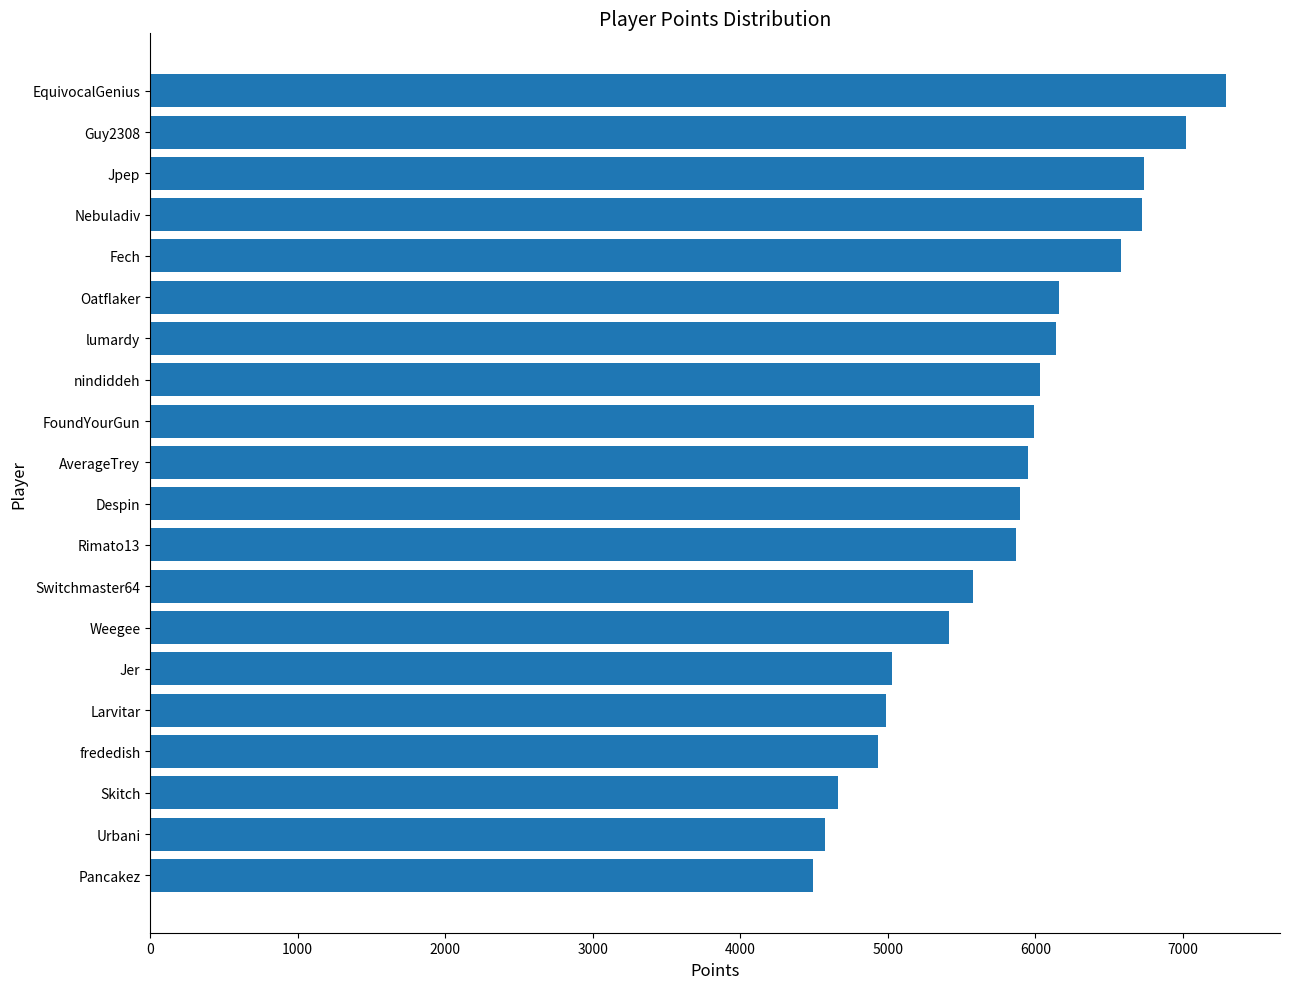

The value at Urbani is 2698. True or false?

False